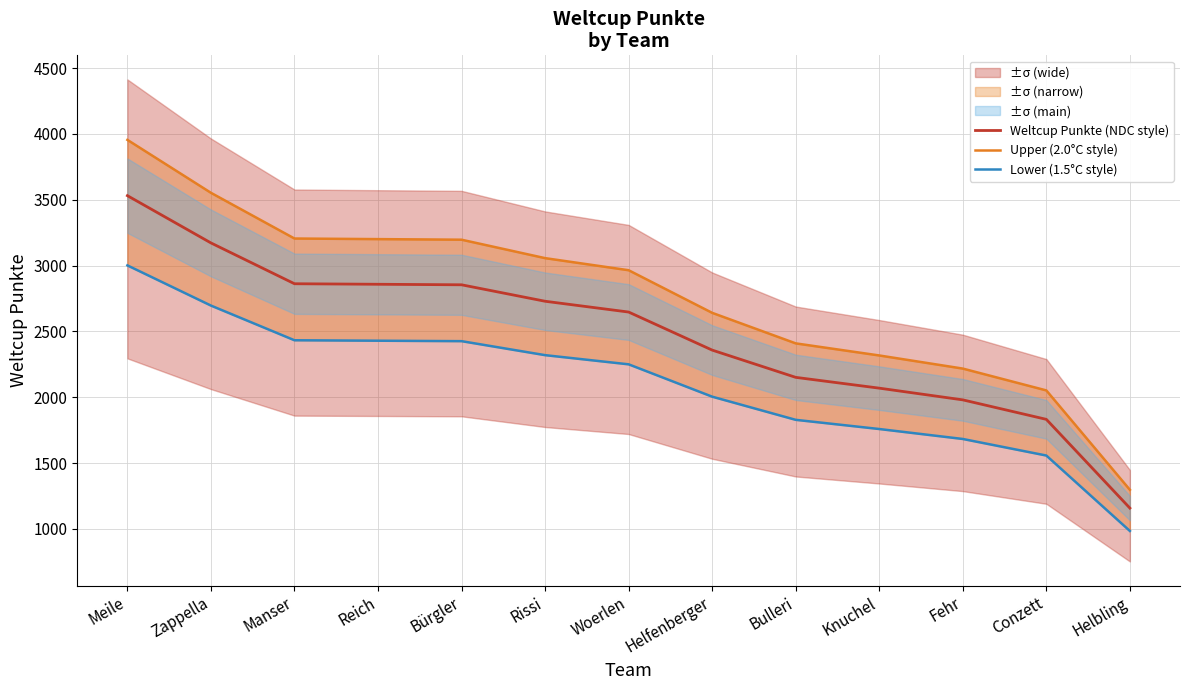

True or false: Upper (2.0°C style) has more than 2 points higher than both neighbors.

False